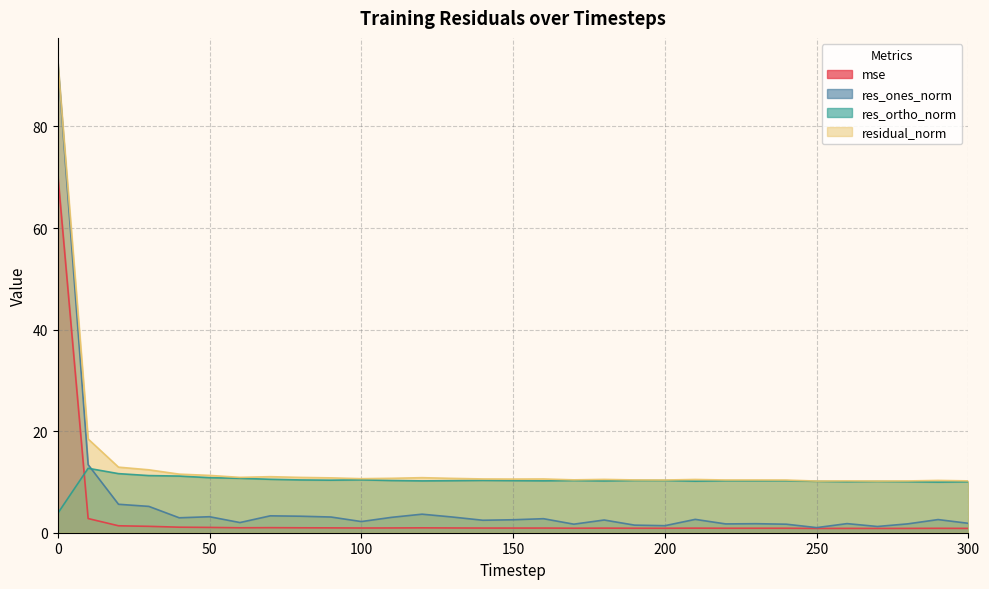

Which series has the largest range (max minus min)?

res_ones_norm